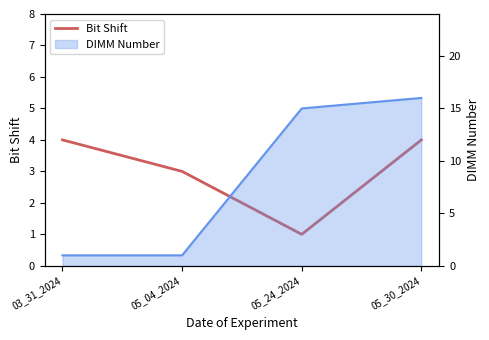

List the labels in order of value, largest first.

03_31_2024, 05_30_2024, 05_04_2024, 05_24_2024